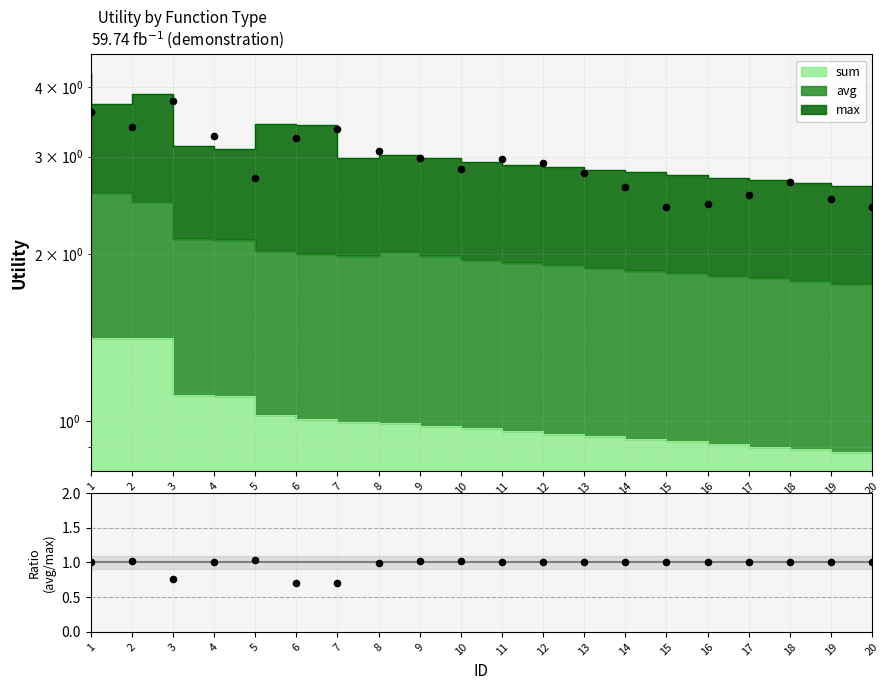

Approximately how many times larger is the value at 12 compared to 15?

1.0